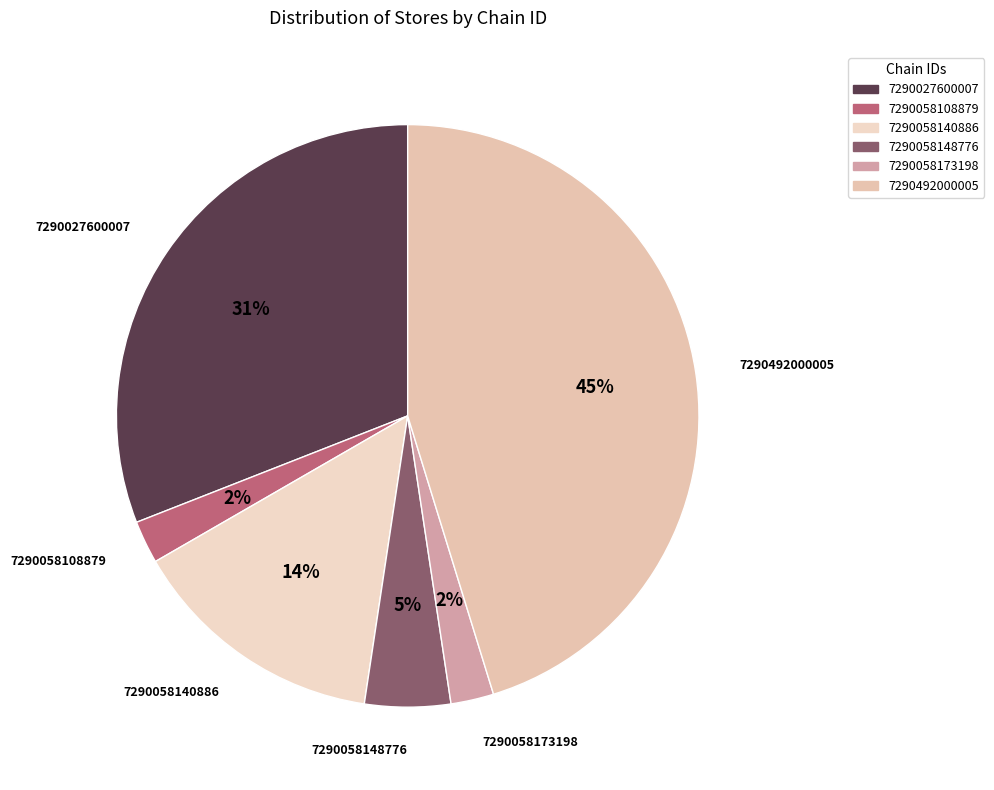

True or false: 7290492000005 accounts for 39% of the total.

False